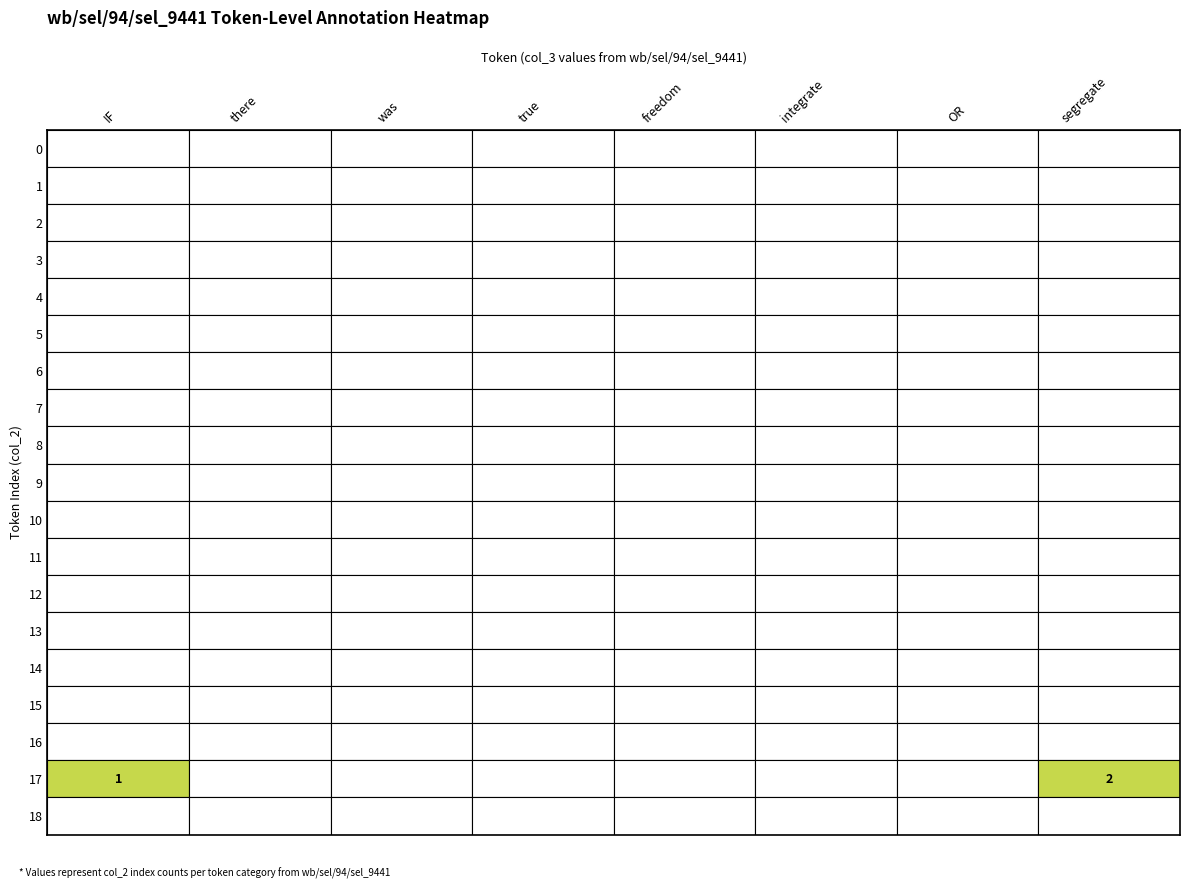

What is the highest value of the IF series?

1